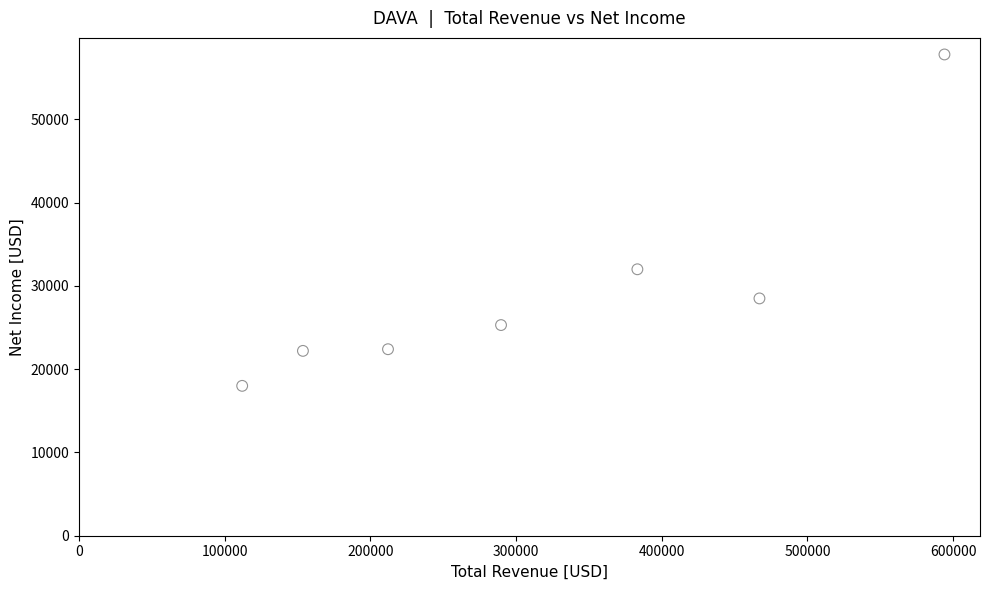

What Y value in the scatter plot is closest to 37900?

32000